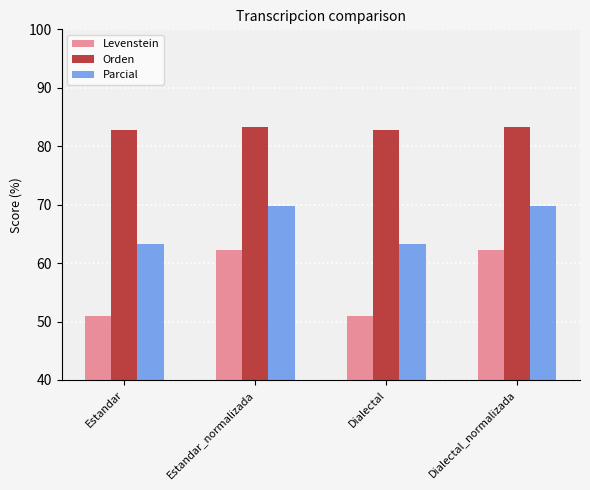

What is the label of the 4th bar from the left?

Dialectal_normalizada